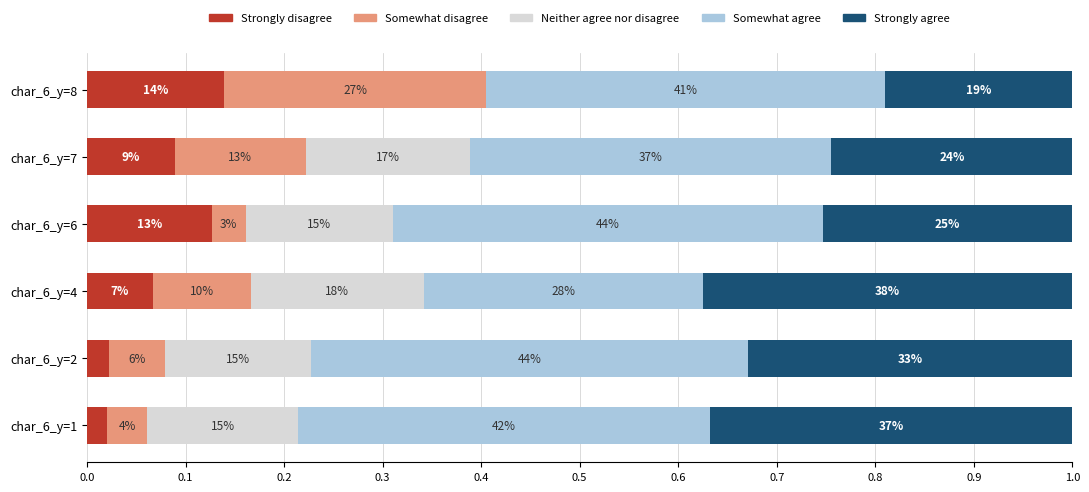

What are all the series names shown in the legend?

Strongly disagree, Somewhat disagree, Neither agree nor disagree, Somewhat agree, Strongly agree